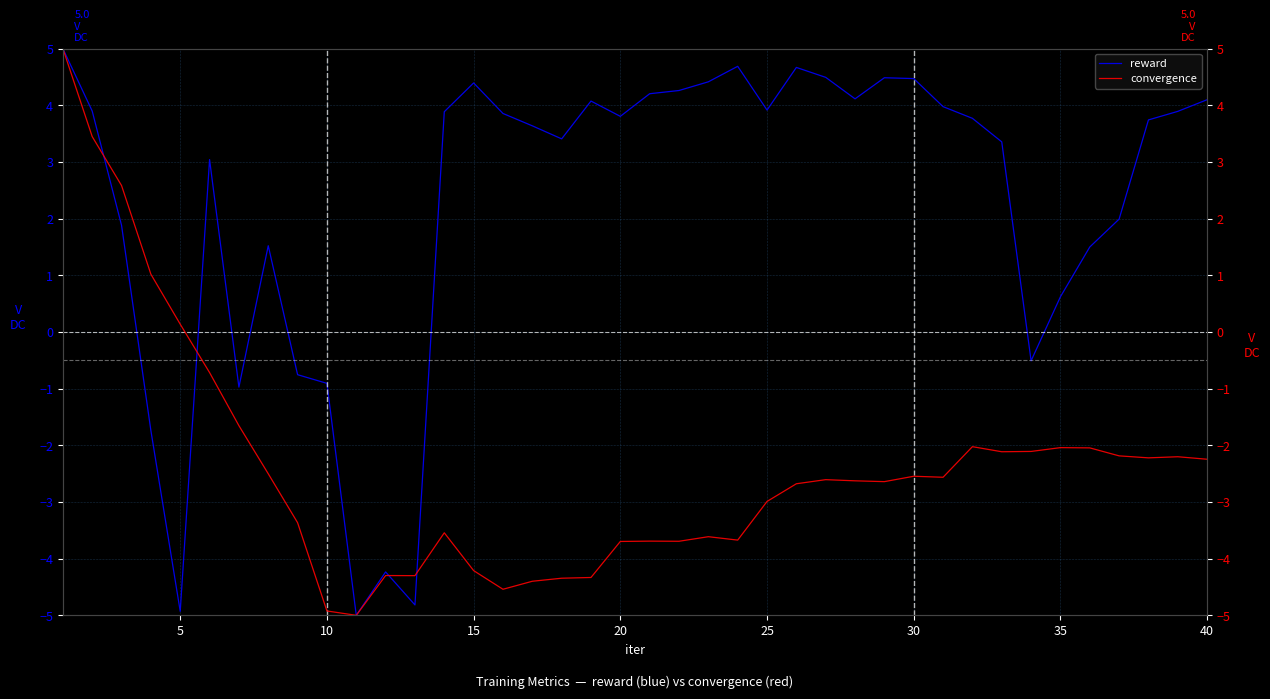

The reward series shows 2.2 at 20. True or false?

False